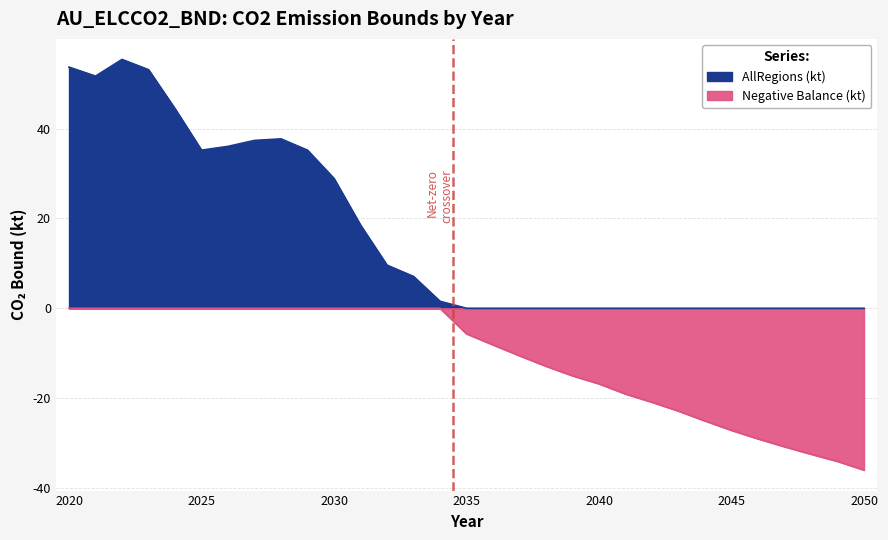

Reading left to right, transcribe all the data shown in this chart.

AllRegions (kt): 53.7	51.7	55.4	53.1	44.4	35.2	36.0	37.4	37.7	35.2	28.9	18.5	9.6	7.1	1.6	0.0	0.0	0.0	0.0	0.0	0.0	0.0	0.0	0.0	0.0	0.0	0.0	0.0	0.0	0.0	0.0
Negative Balance (kt): -0.0	-0.0	-0.0	-0.0	-0.0	-0.0	-0.0	-0.0	-0.0	-0.0	-0.0	-0.0	-0.0	-0.0	-0.0	-5.7	-8.1	-10.6	-12.9	-15.0	-16.8	-19.1	-20.9	-22.9	-25.1	-27.2	-29.1	-30.8	-32.5	-34.1	-36.0